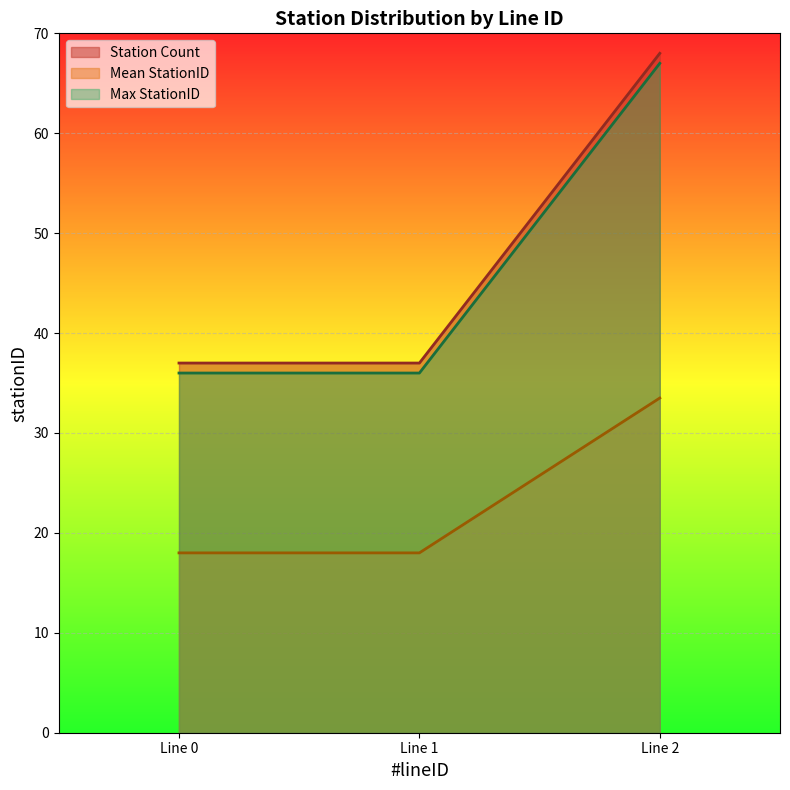

What is the spread (max minus min) of values at Line 2?

34.5